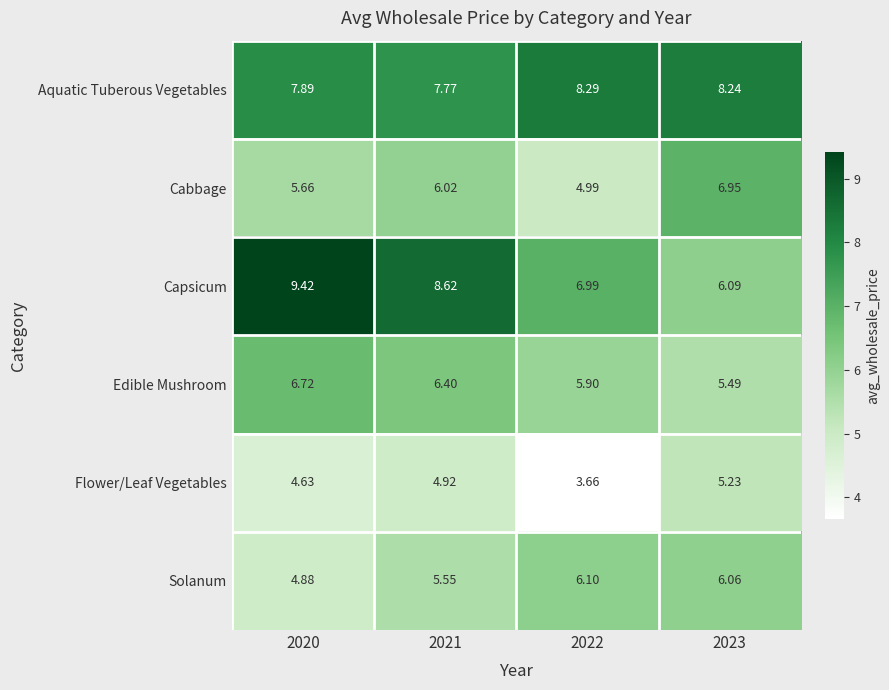

Which series has the largest range (max minus min)?

Capsicum